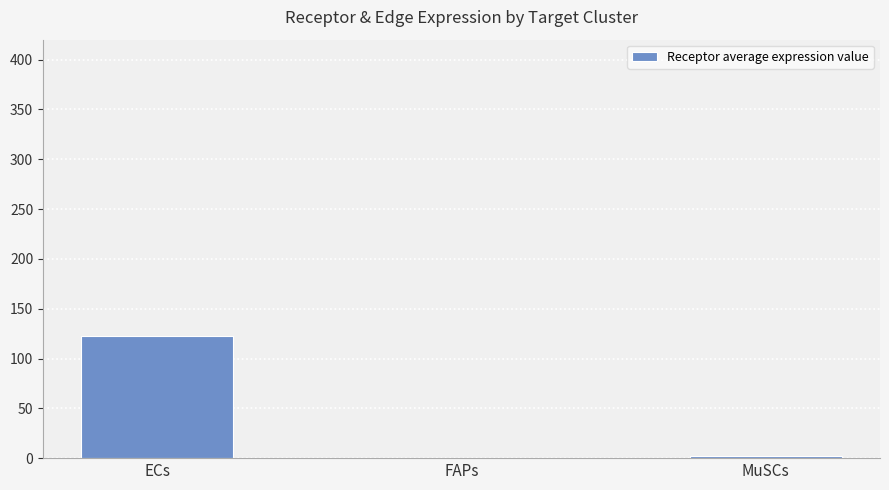

What is the change in value from ECs to MuSCs?

-120.0